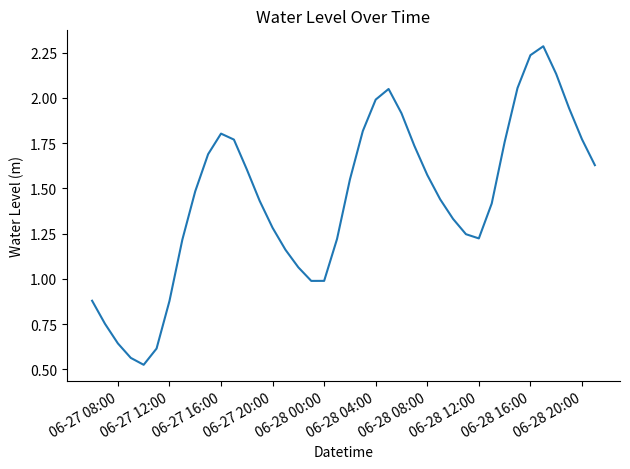

What is the greatest value displayed?

2.3